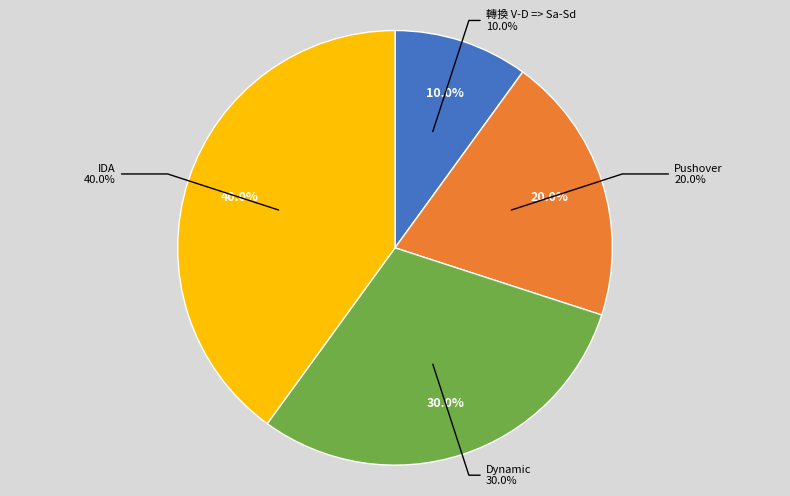

Is the sum of IDA and 轉換 V-D => Sa-Sd greater than half?

No